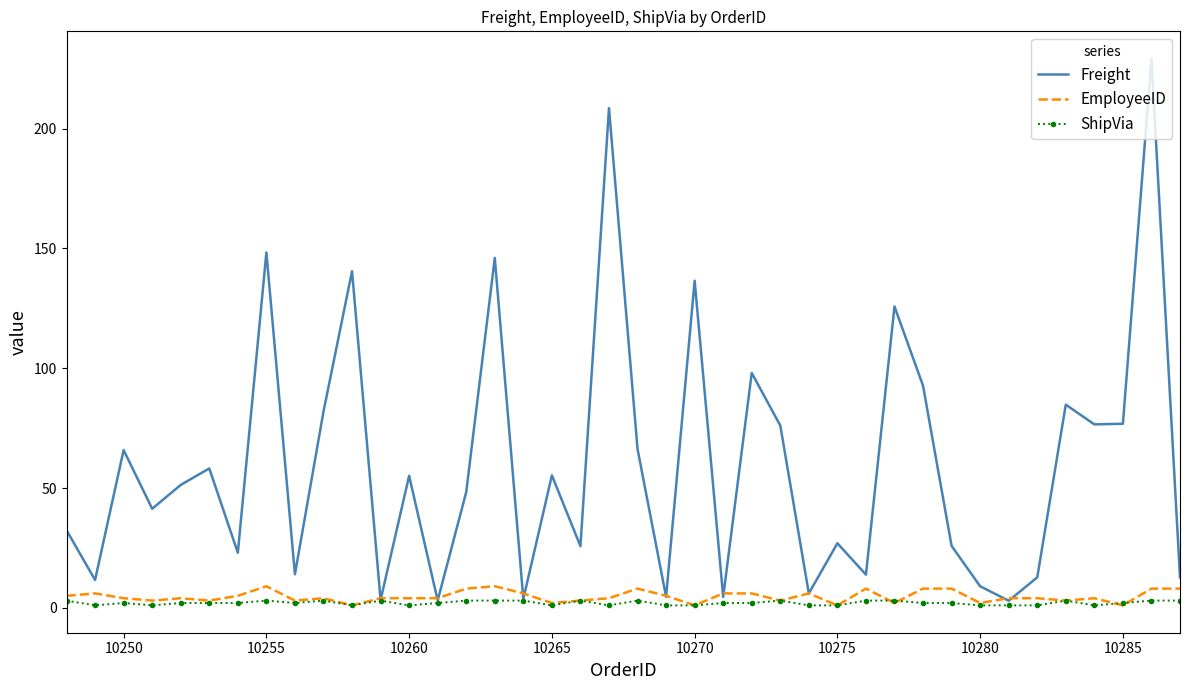

List the series in order of their peak value, lowest first.

ShipVia, EmployeeID, Freight